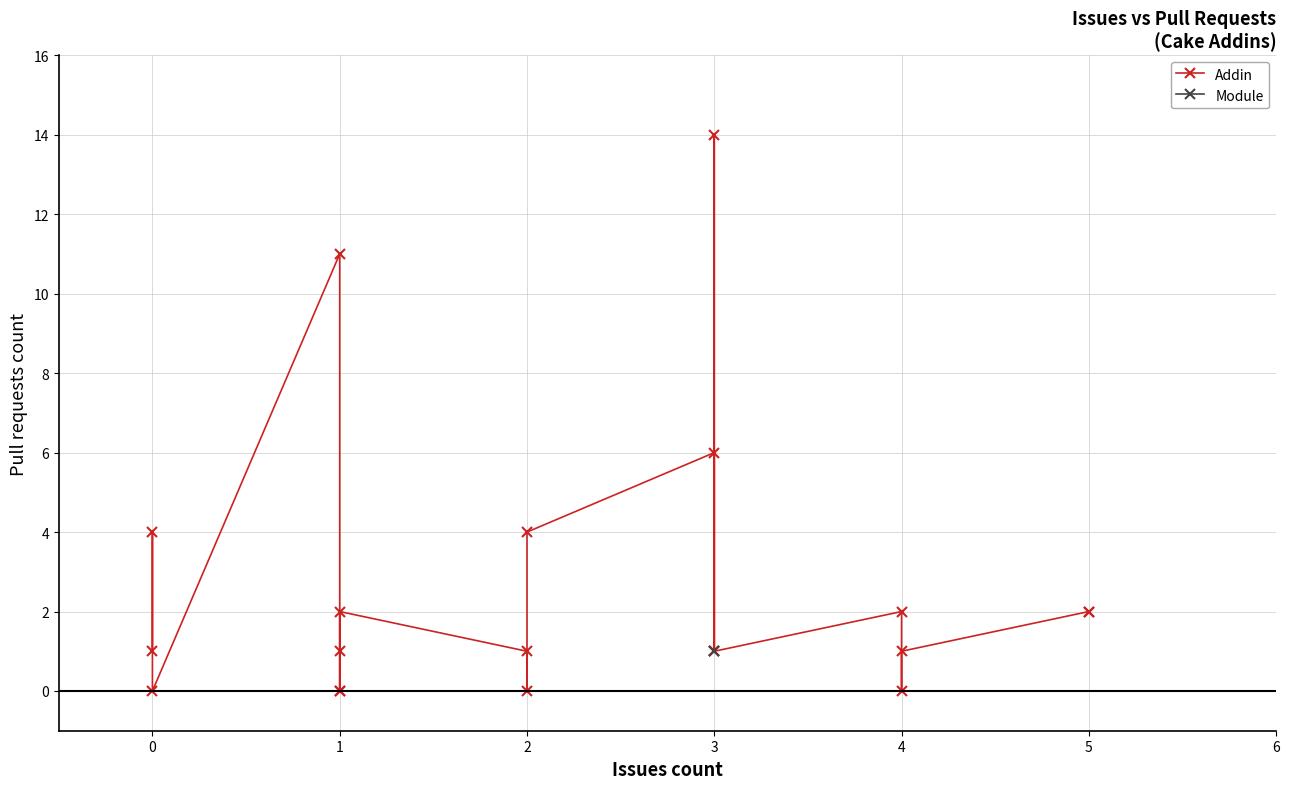

True or false: the data shows 1 at 5.

False